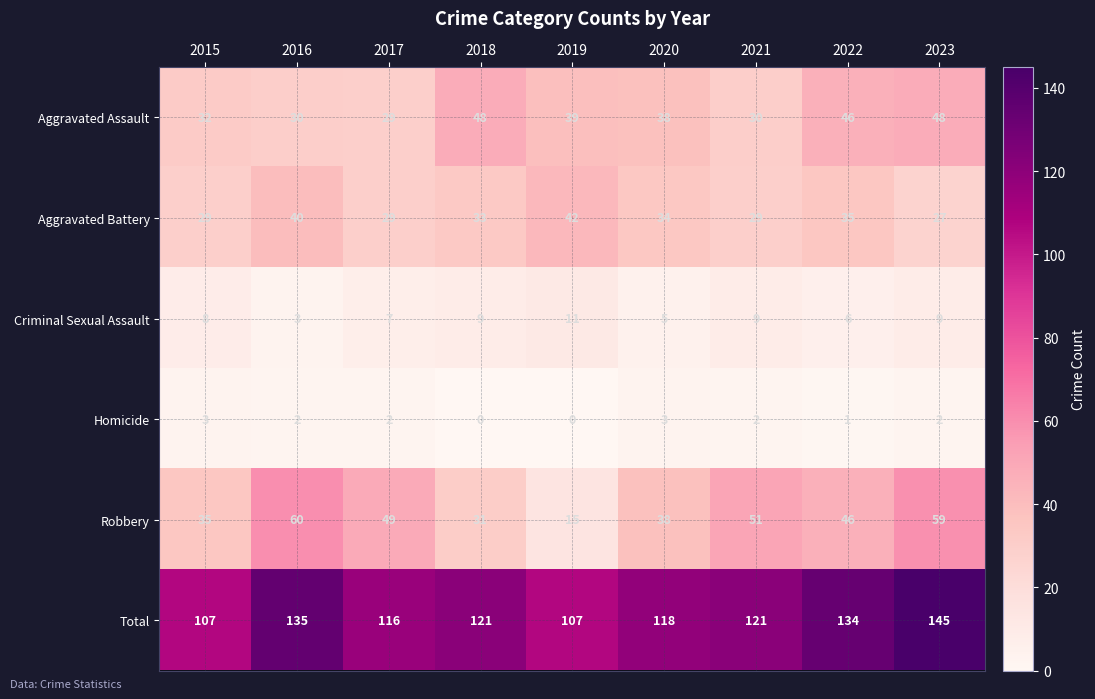

The Homicide series shows -2 at 2018. True or false?

False